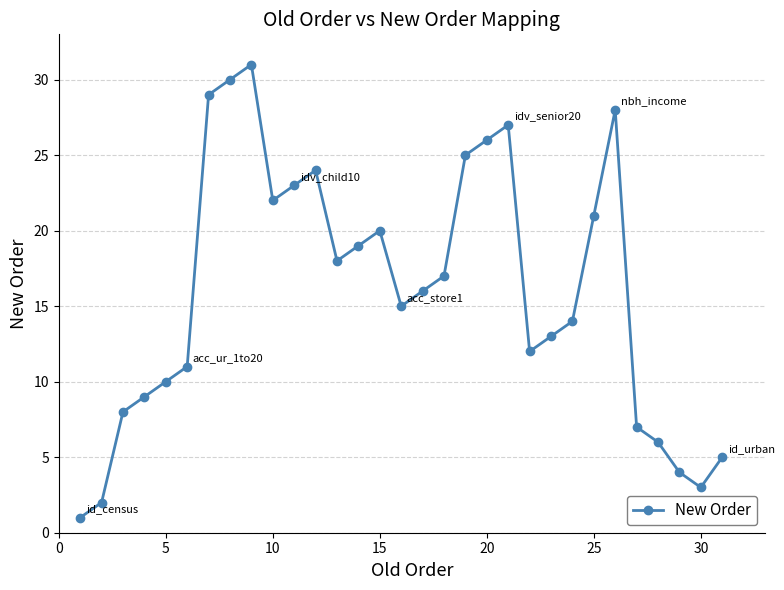

What is the maximum value shown in the chart?

31